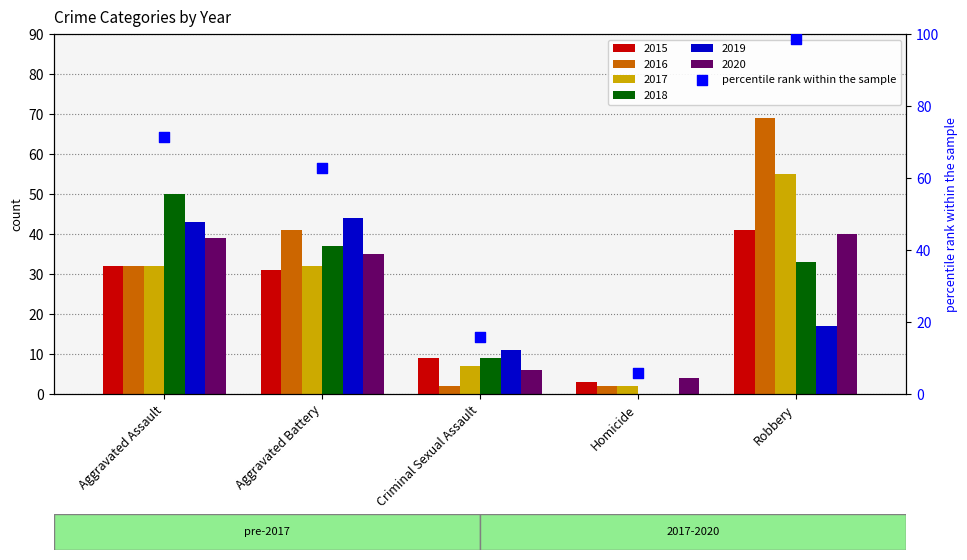

What is the ratio of the value at Homicide to the value at Aggravated Assault?

0.1